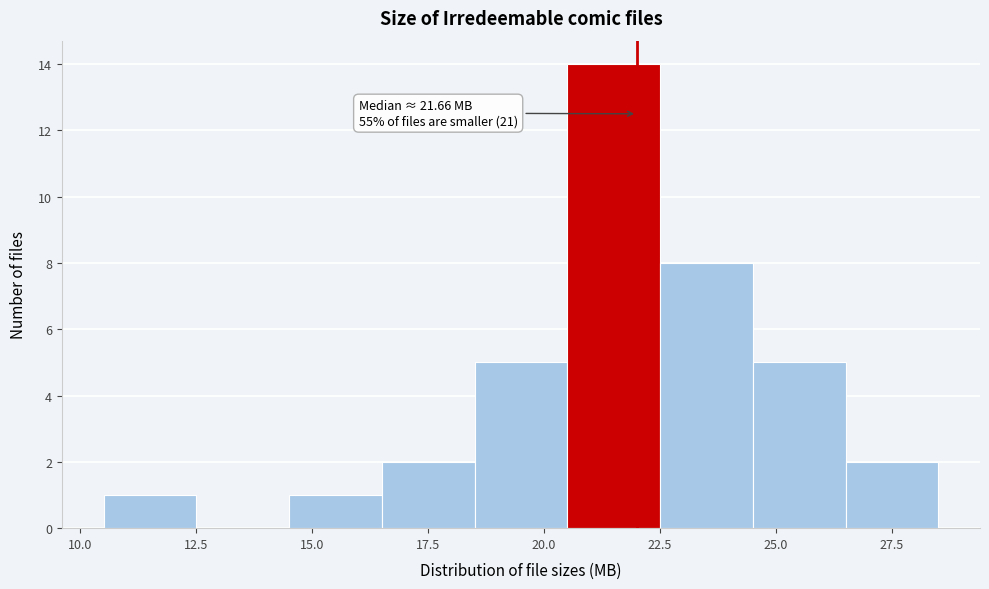

Over which range of the x-axis is the bar tallest?

20.5 to 22.5